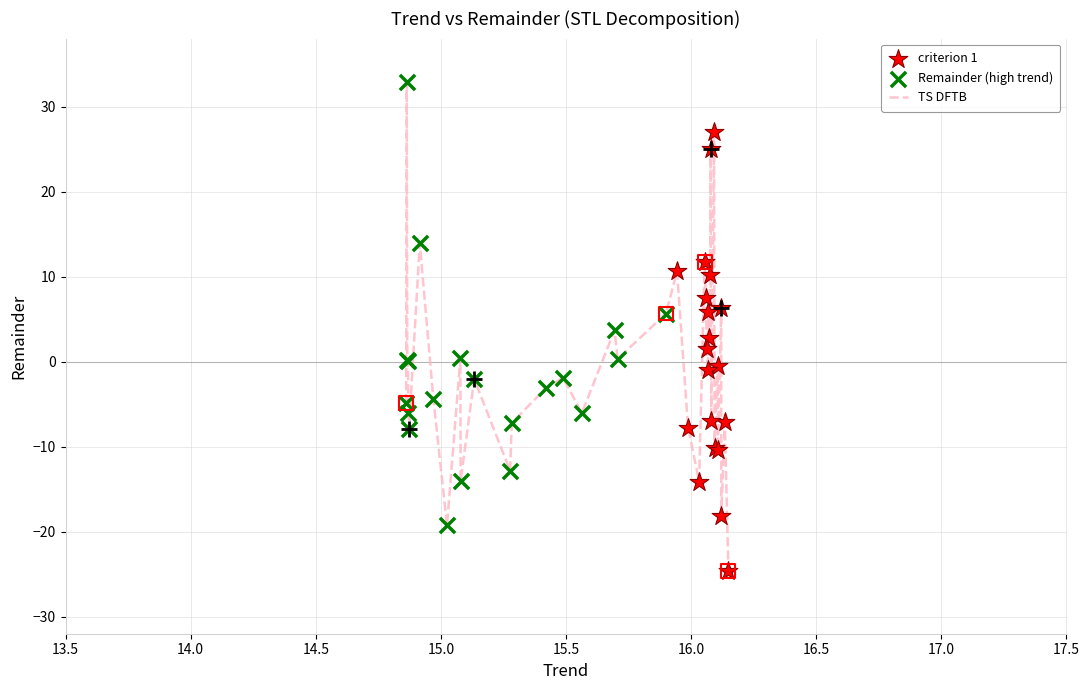

What is the maximum value shown in the chart?

32.8